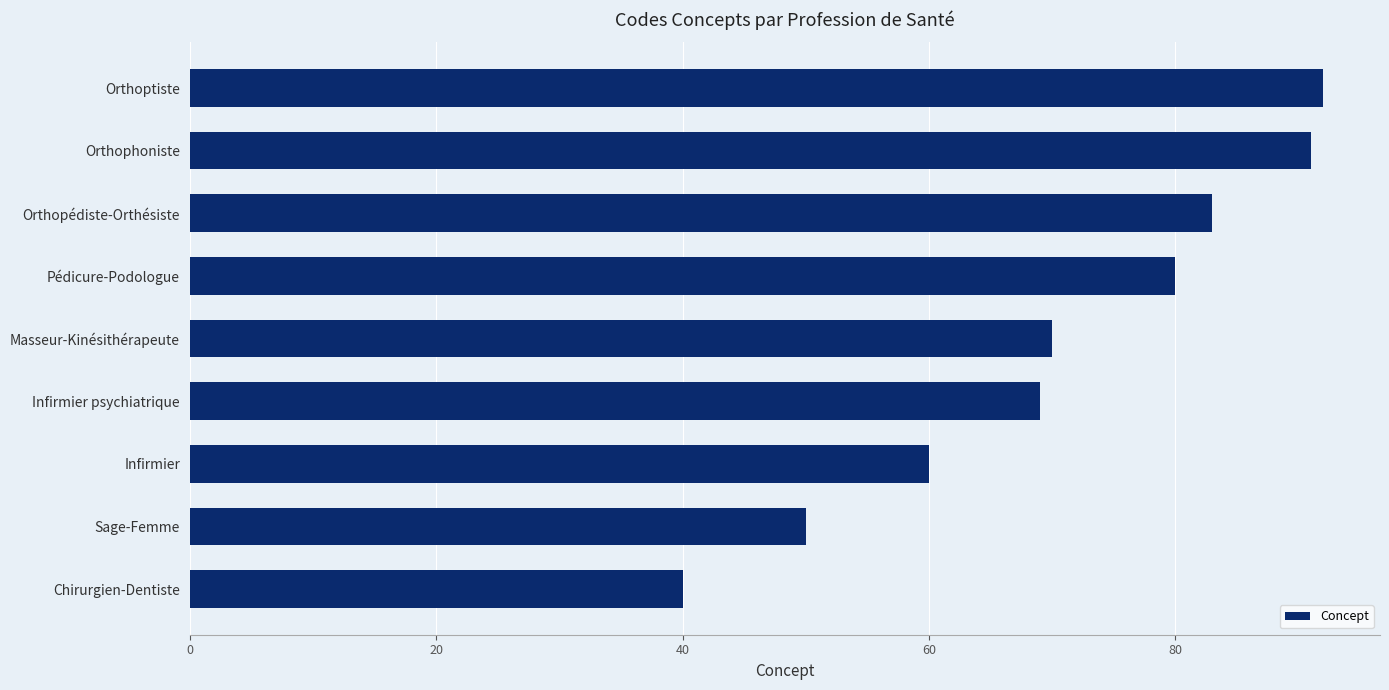

Reading bottom to top, transcribe all the data shown in this chart.

40	50	60	69	70	80	83	91	92